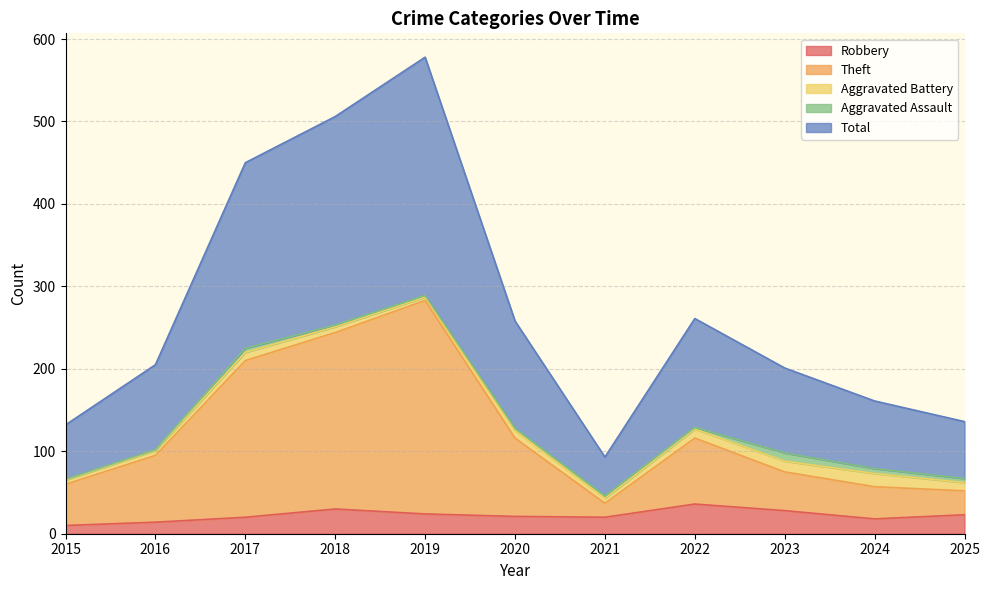

True or false: Robbery and Theft intersect in this chart.

False